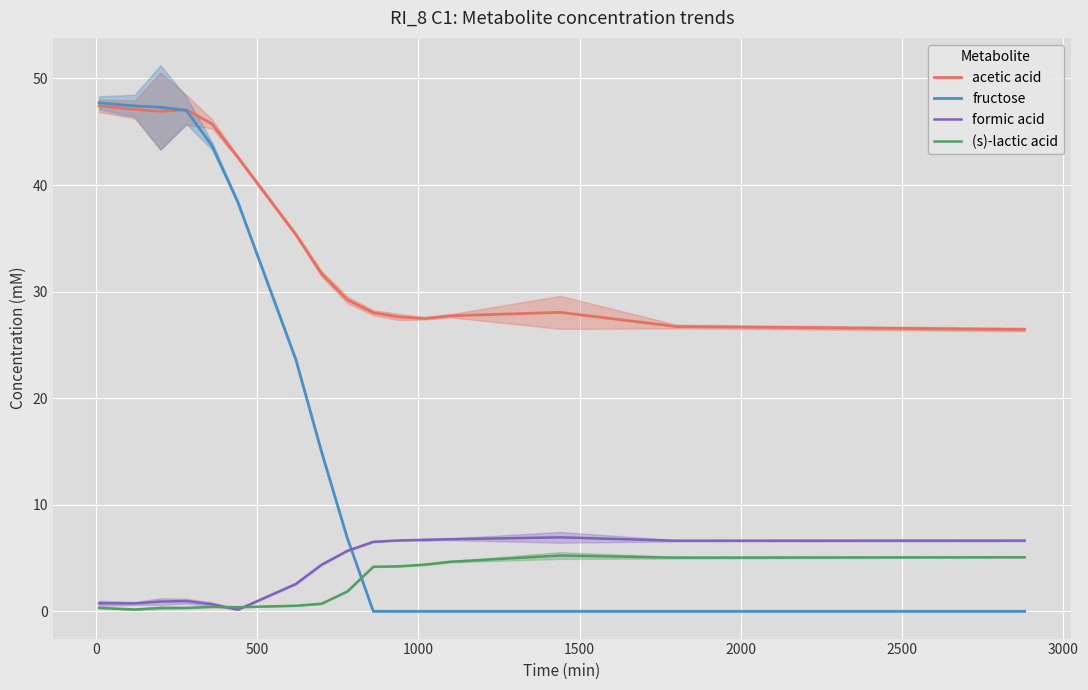

How many times do (s)-lactic acid and formic acid cross each other?

2